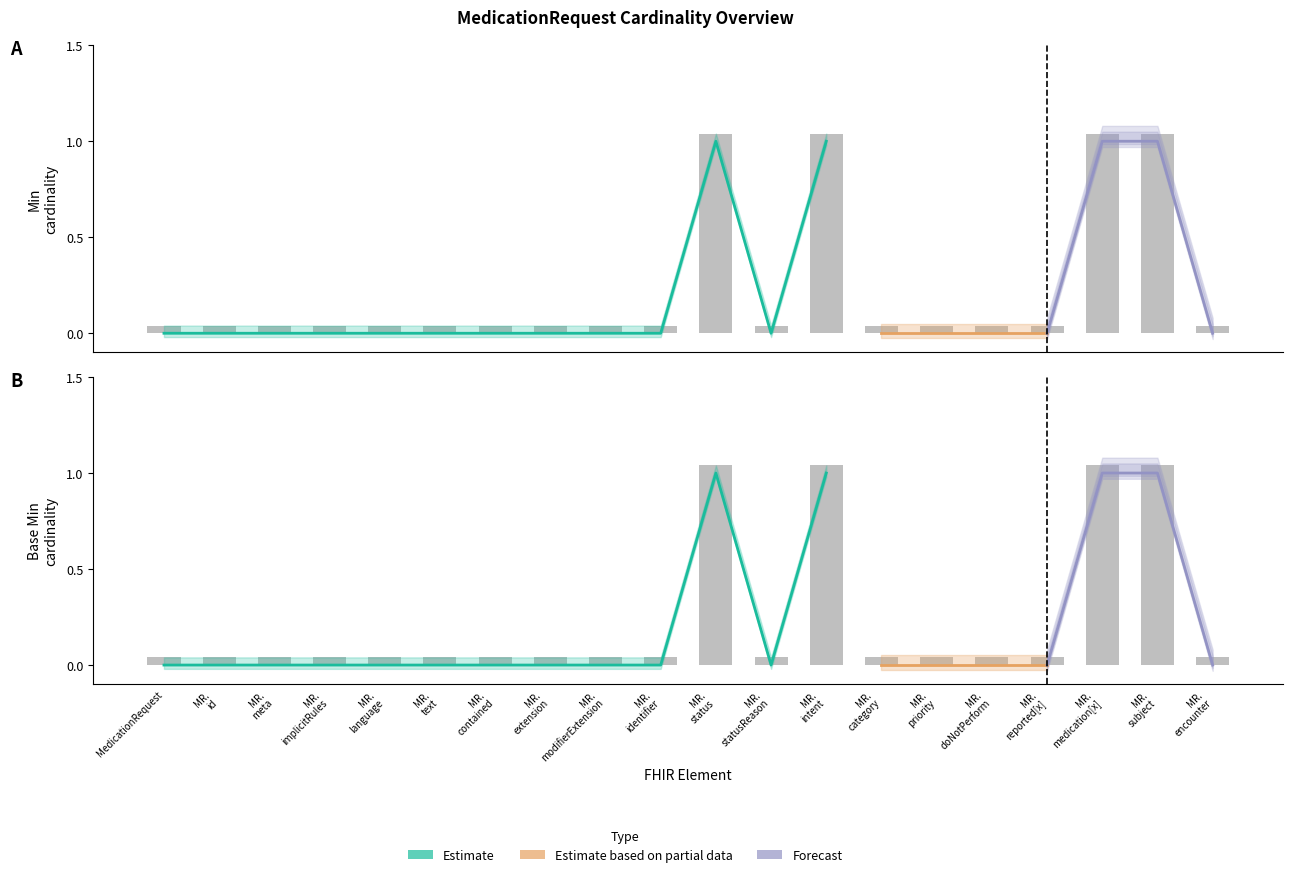

Which has a higher value, MR. doNotPerform or MR. encounter?

MR. doNotPerform